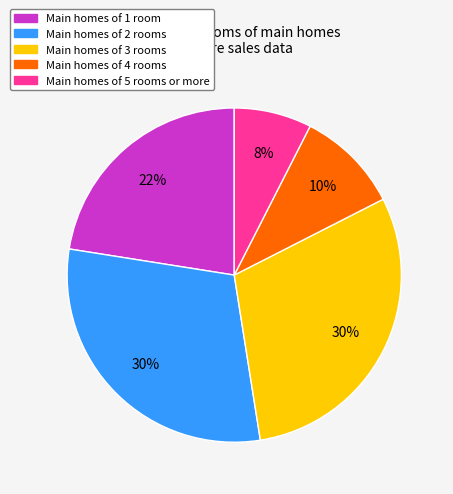

To the nearest percent, what is the average slice percentage?

20%